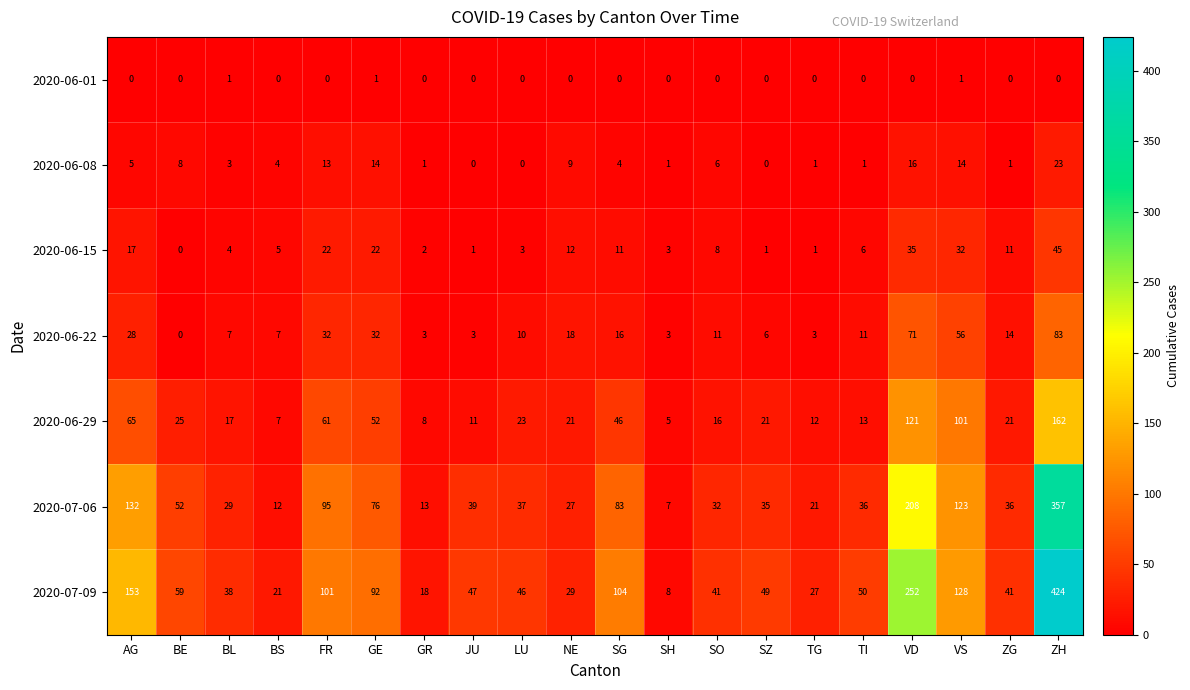

What is the difference between the 2020-06-08 values at ZH and GR?

22